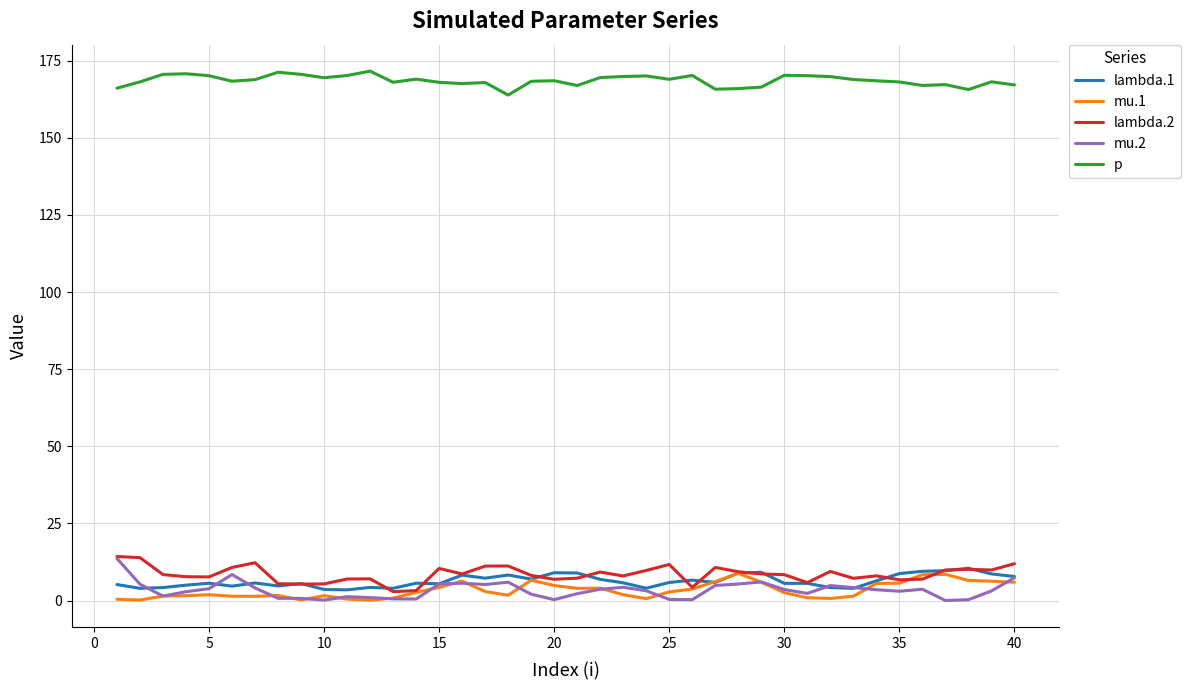

Which series has the largest total across all categories?

p